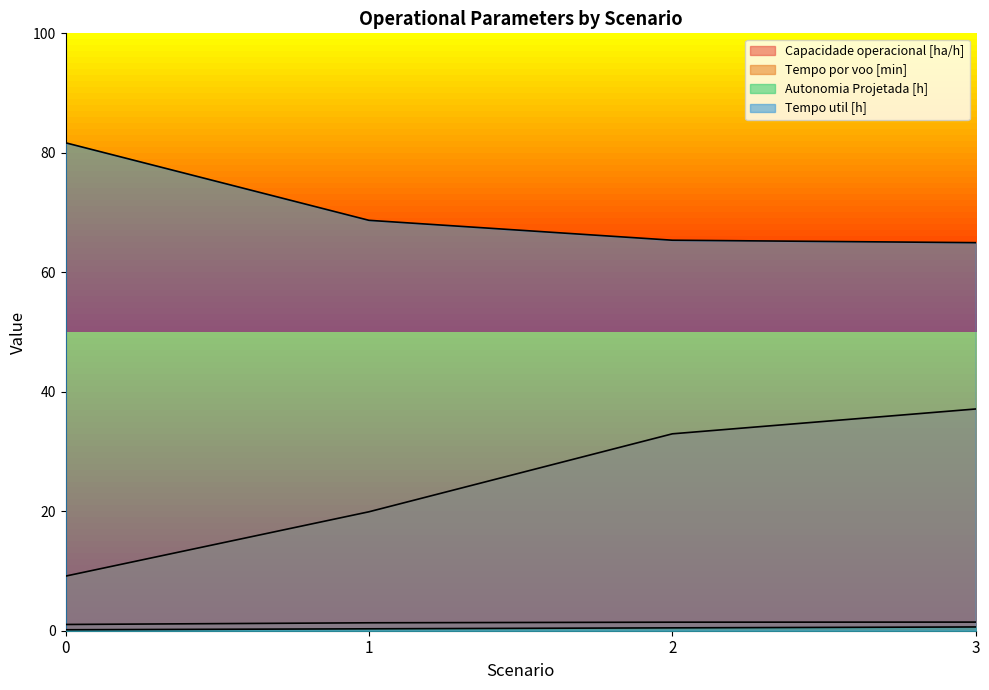

What is the value of the Capacidade operacional [ha/h] point at the 1st from the left?

1.0